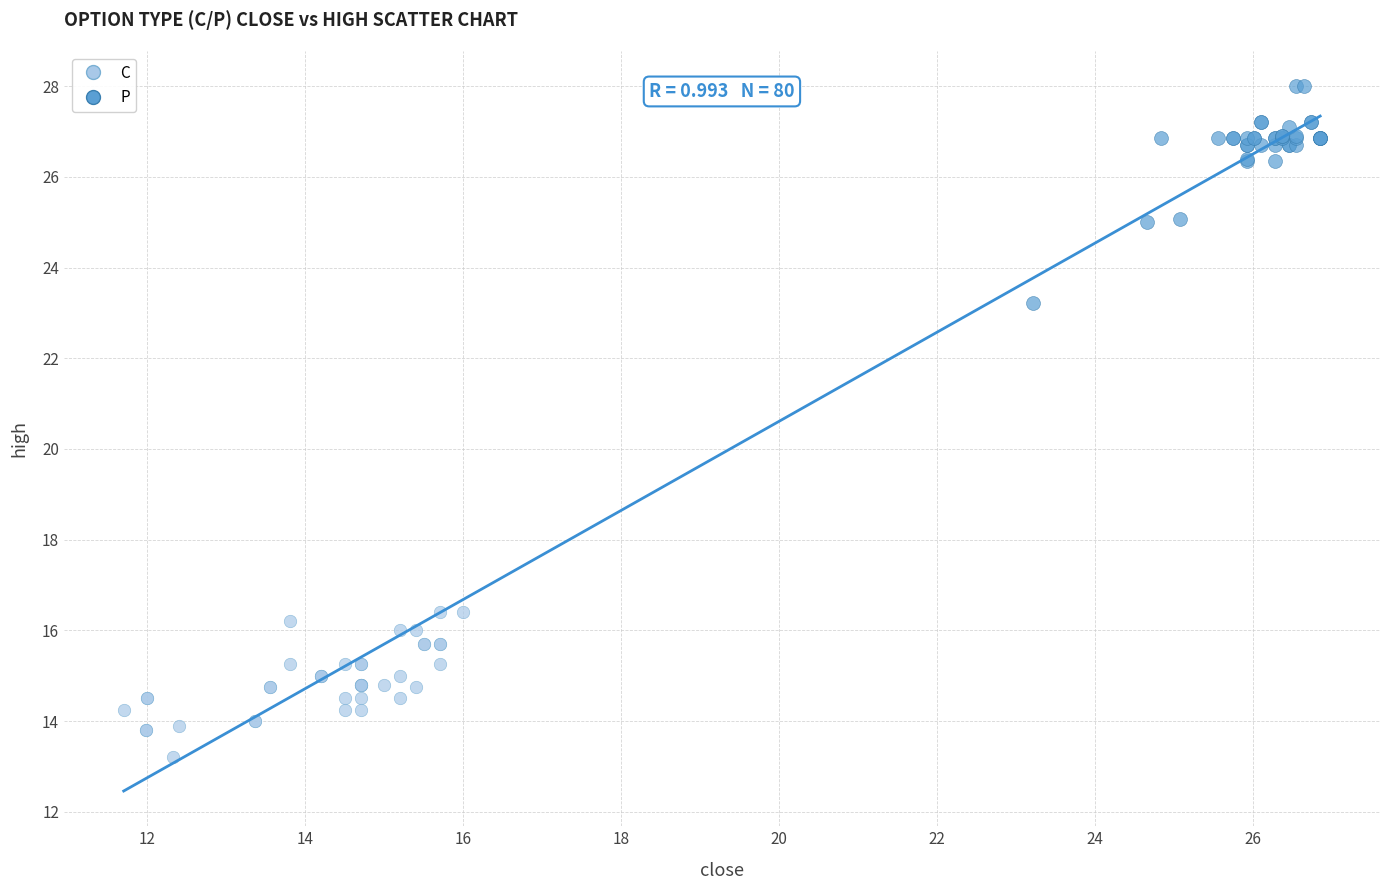

Which series has the widest spread of Y values?

P